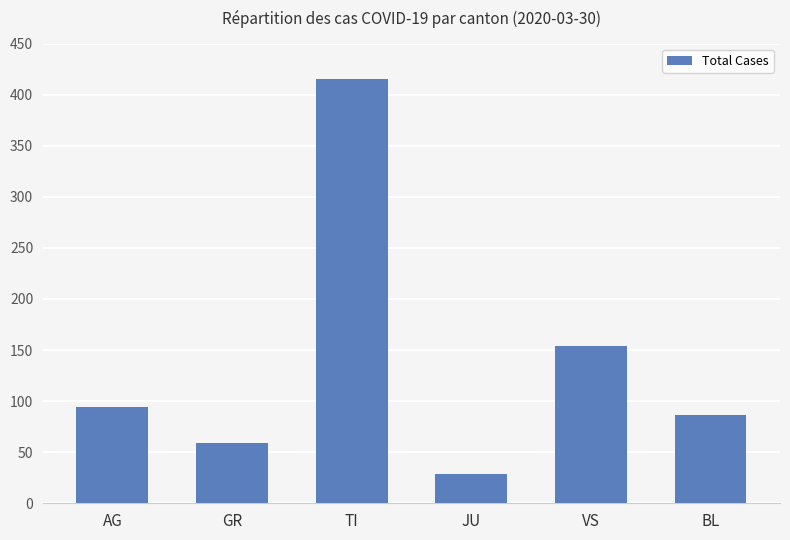

How many data points does each series have?

6